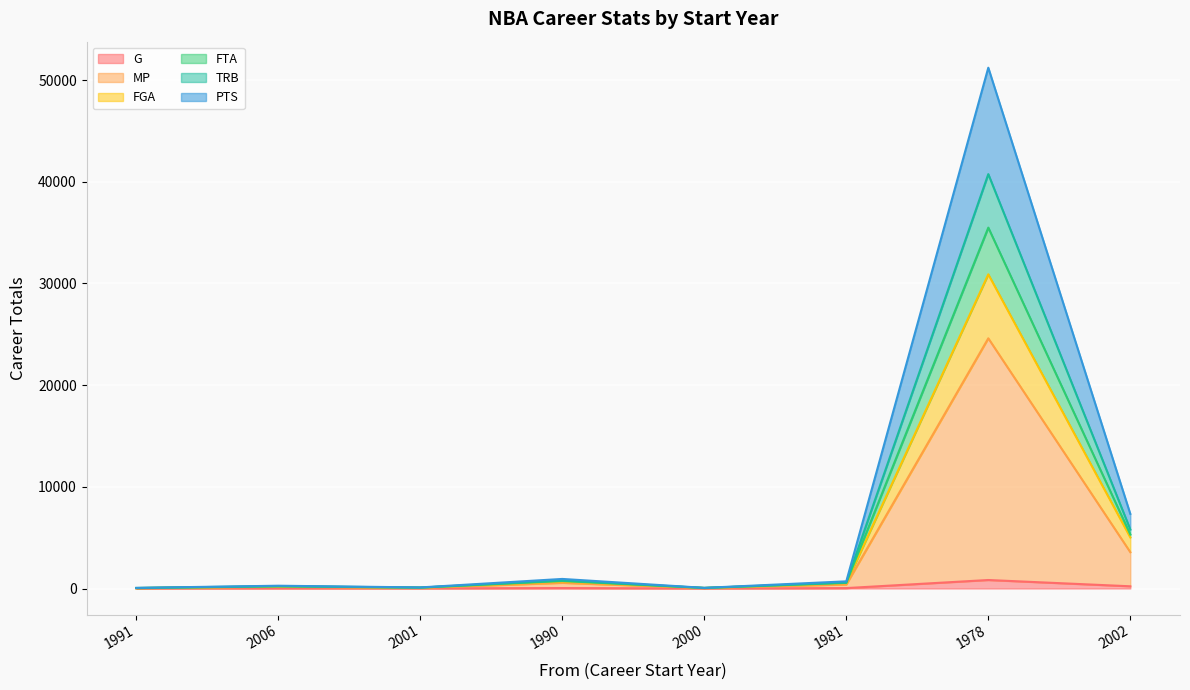

At which category is the sum across all series the highest?

1978